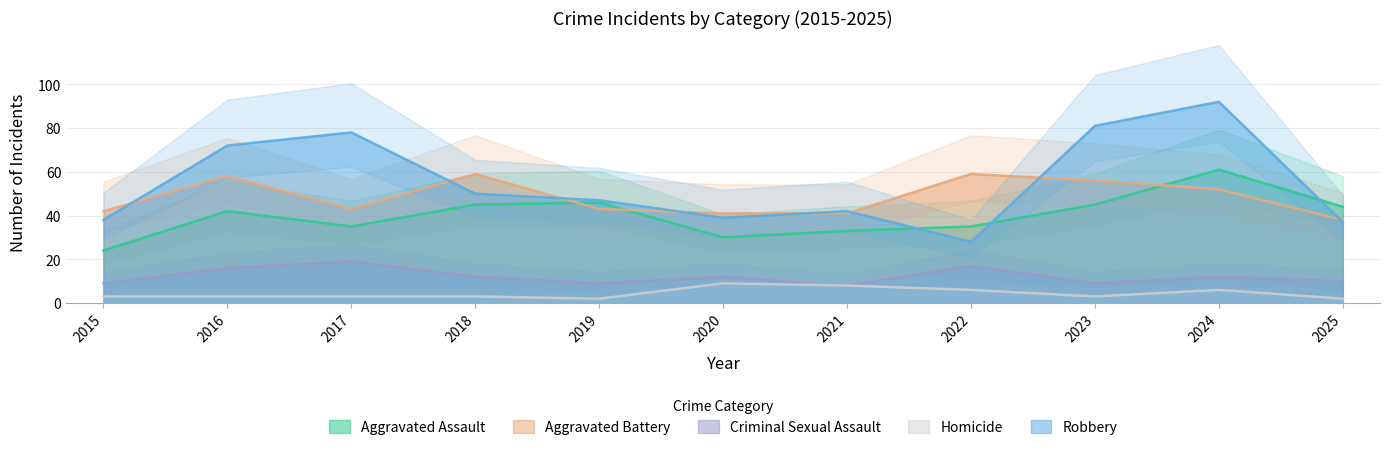

Does the chart display data point markers on the line(s)?

No